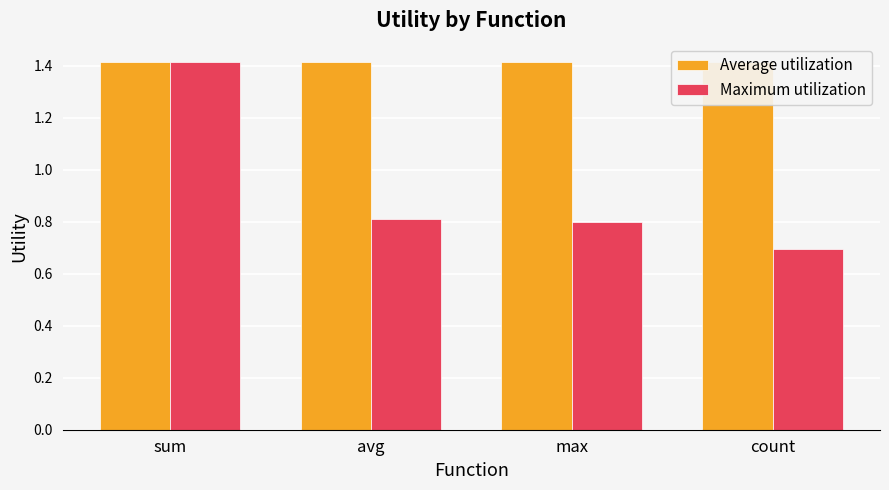

Which series has the largest range (max minus min)?

Maximum utilization